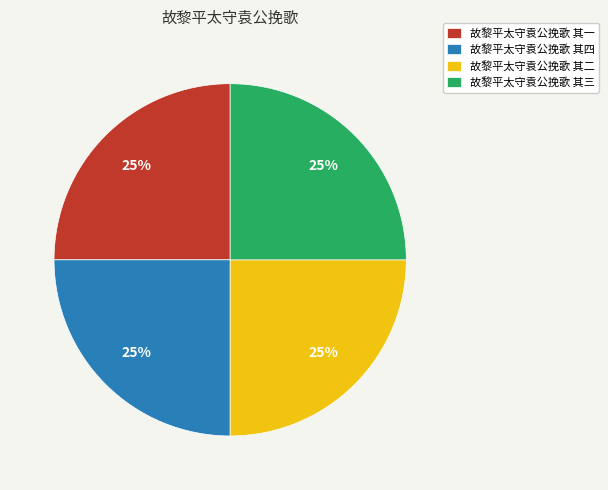

To the nearest percent, what percentage of the pie is 故黎平太守袁公挽歌 其四?

25%